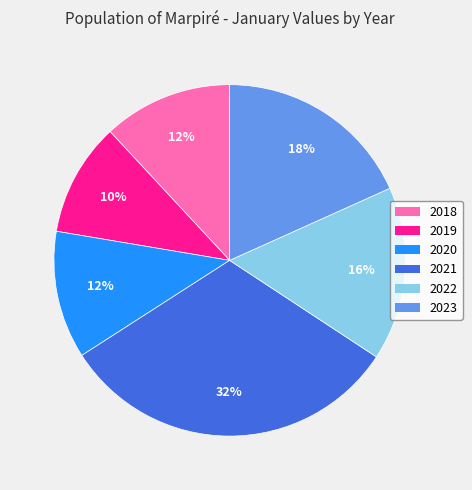

Which slice is the largest?

2021